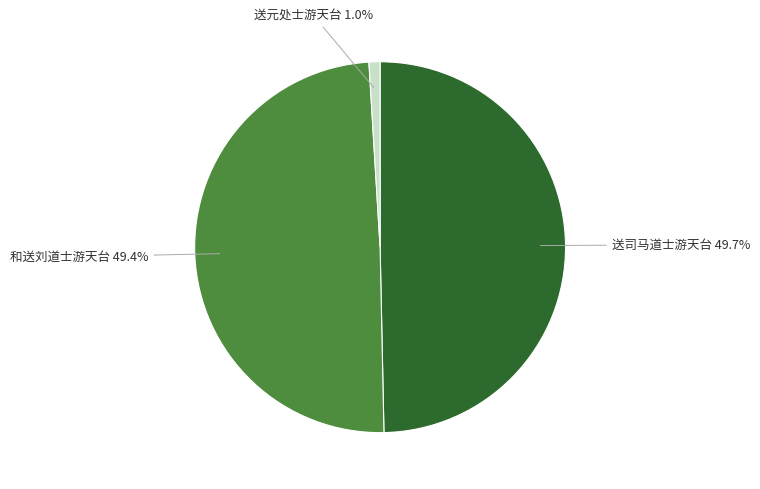

Does any single category account for the majority?

No